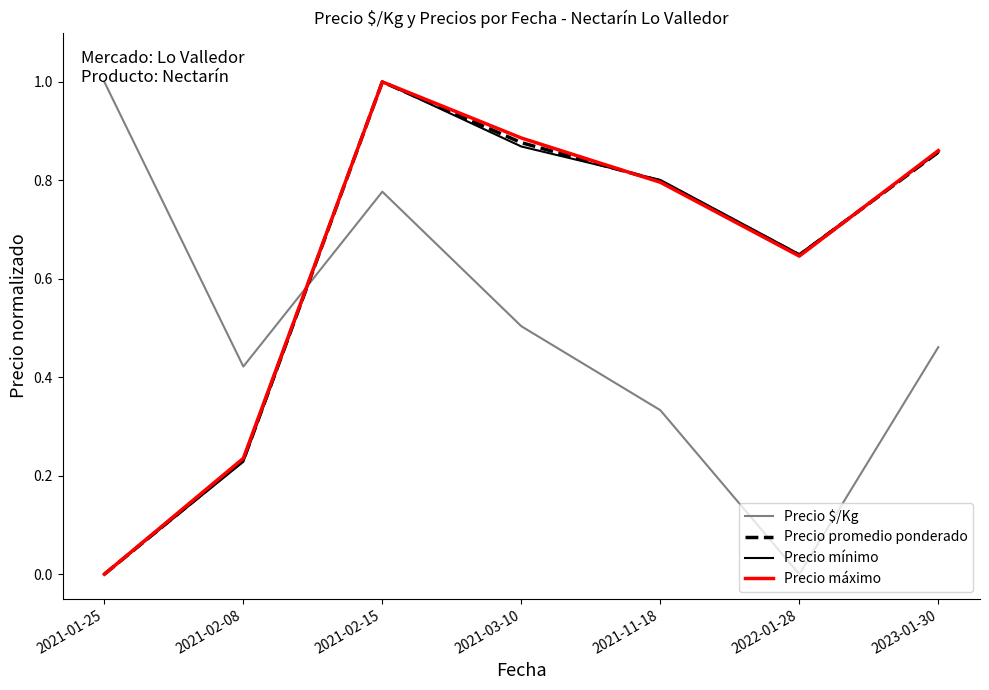

In Precio $/Kg, how many points are higher than both neighbors (excluding endpoints)?

1